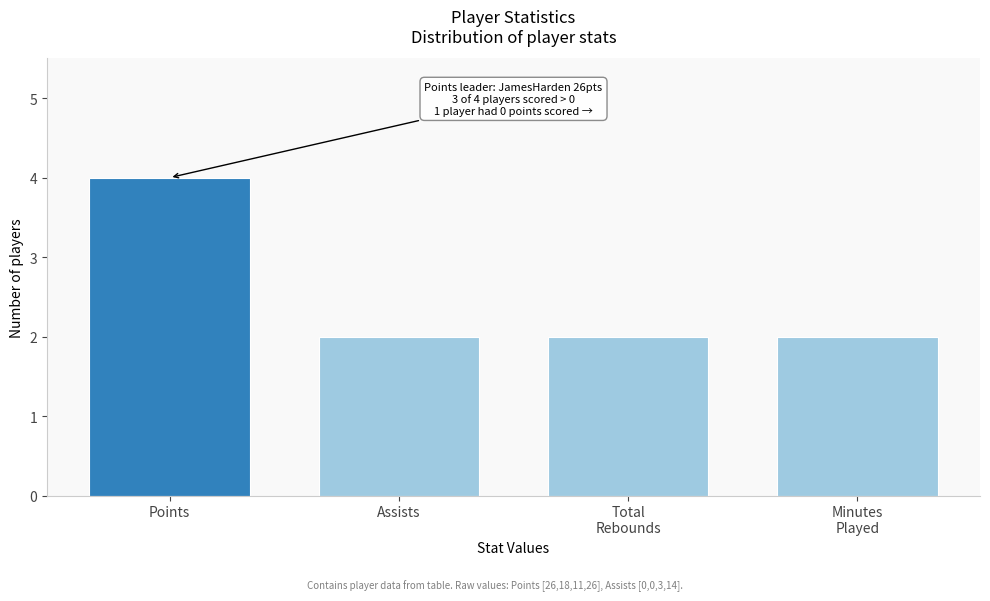

Reading left to right, transcribe all the data shown in this chart.

4	2	2	2